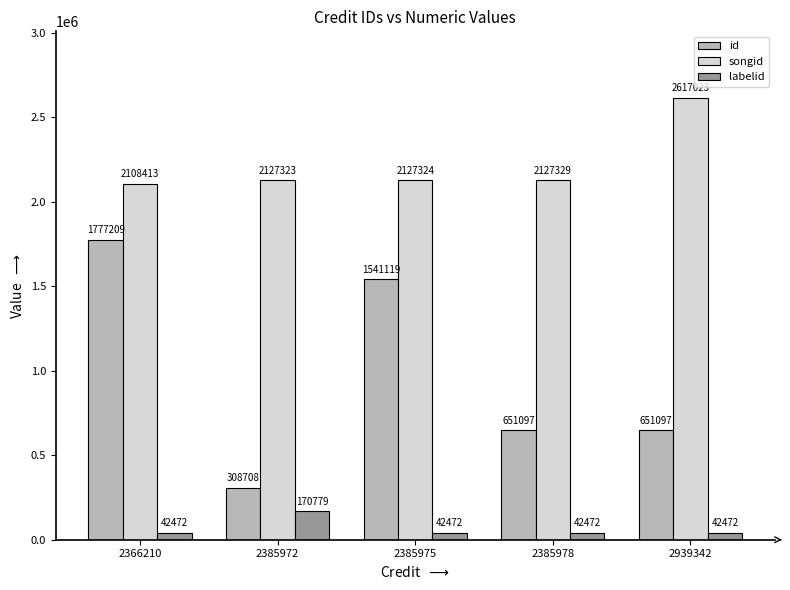

How many distinct data groups are displayed?

3